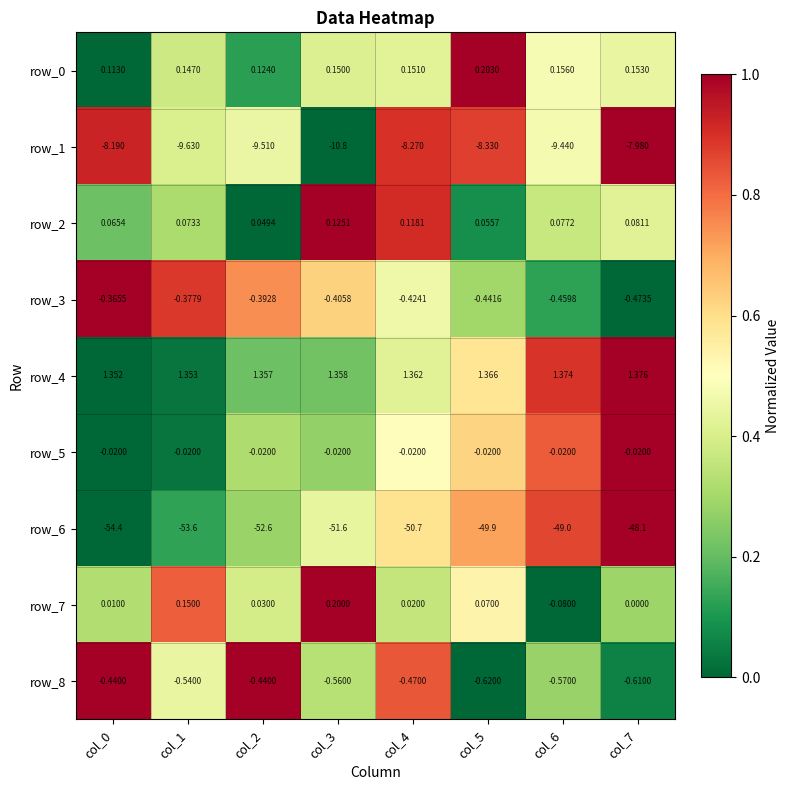

What is the maximum value for row_0?

0.2